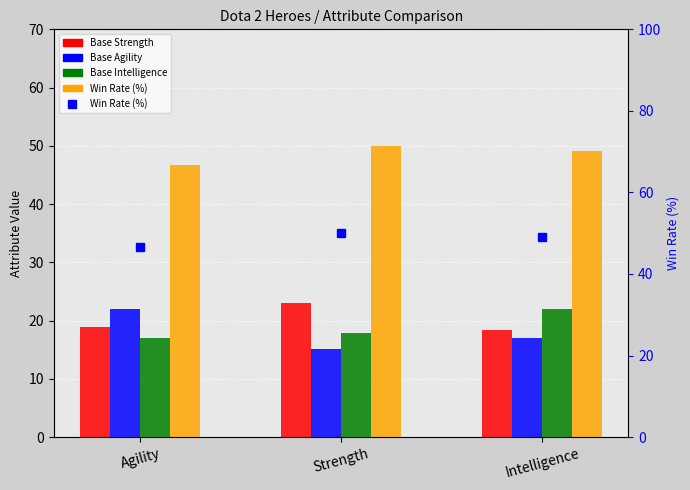

What is the value of the Base Agility bar at the 2nd from the left?

15.1